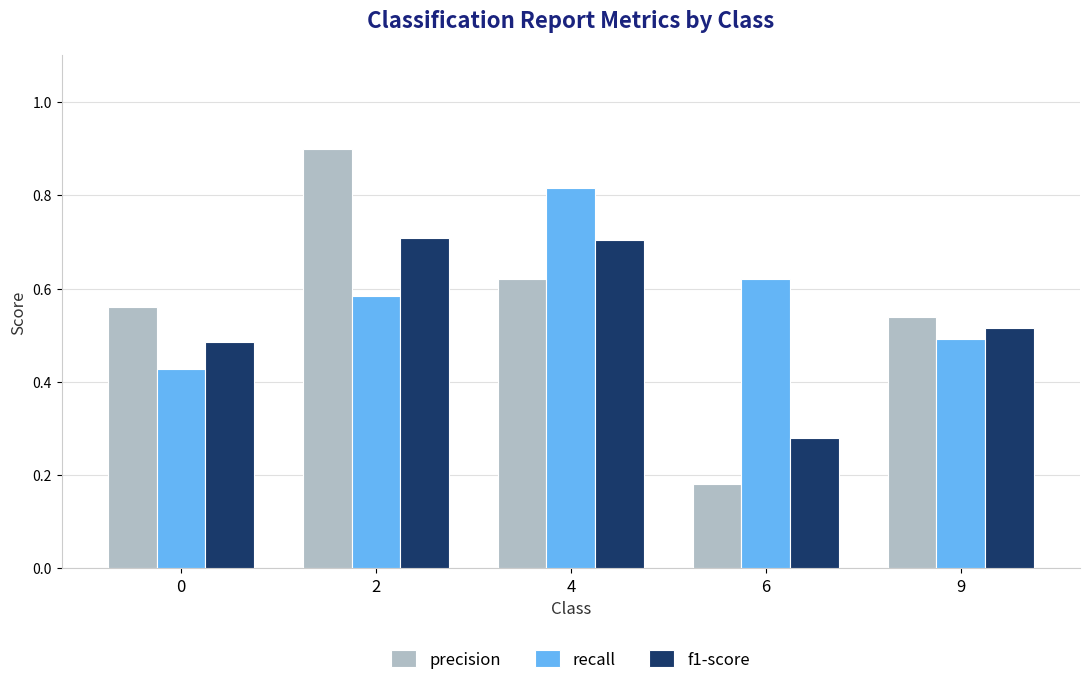

How many bars are there in total?

15